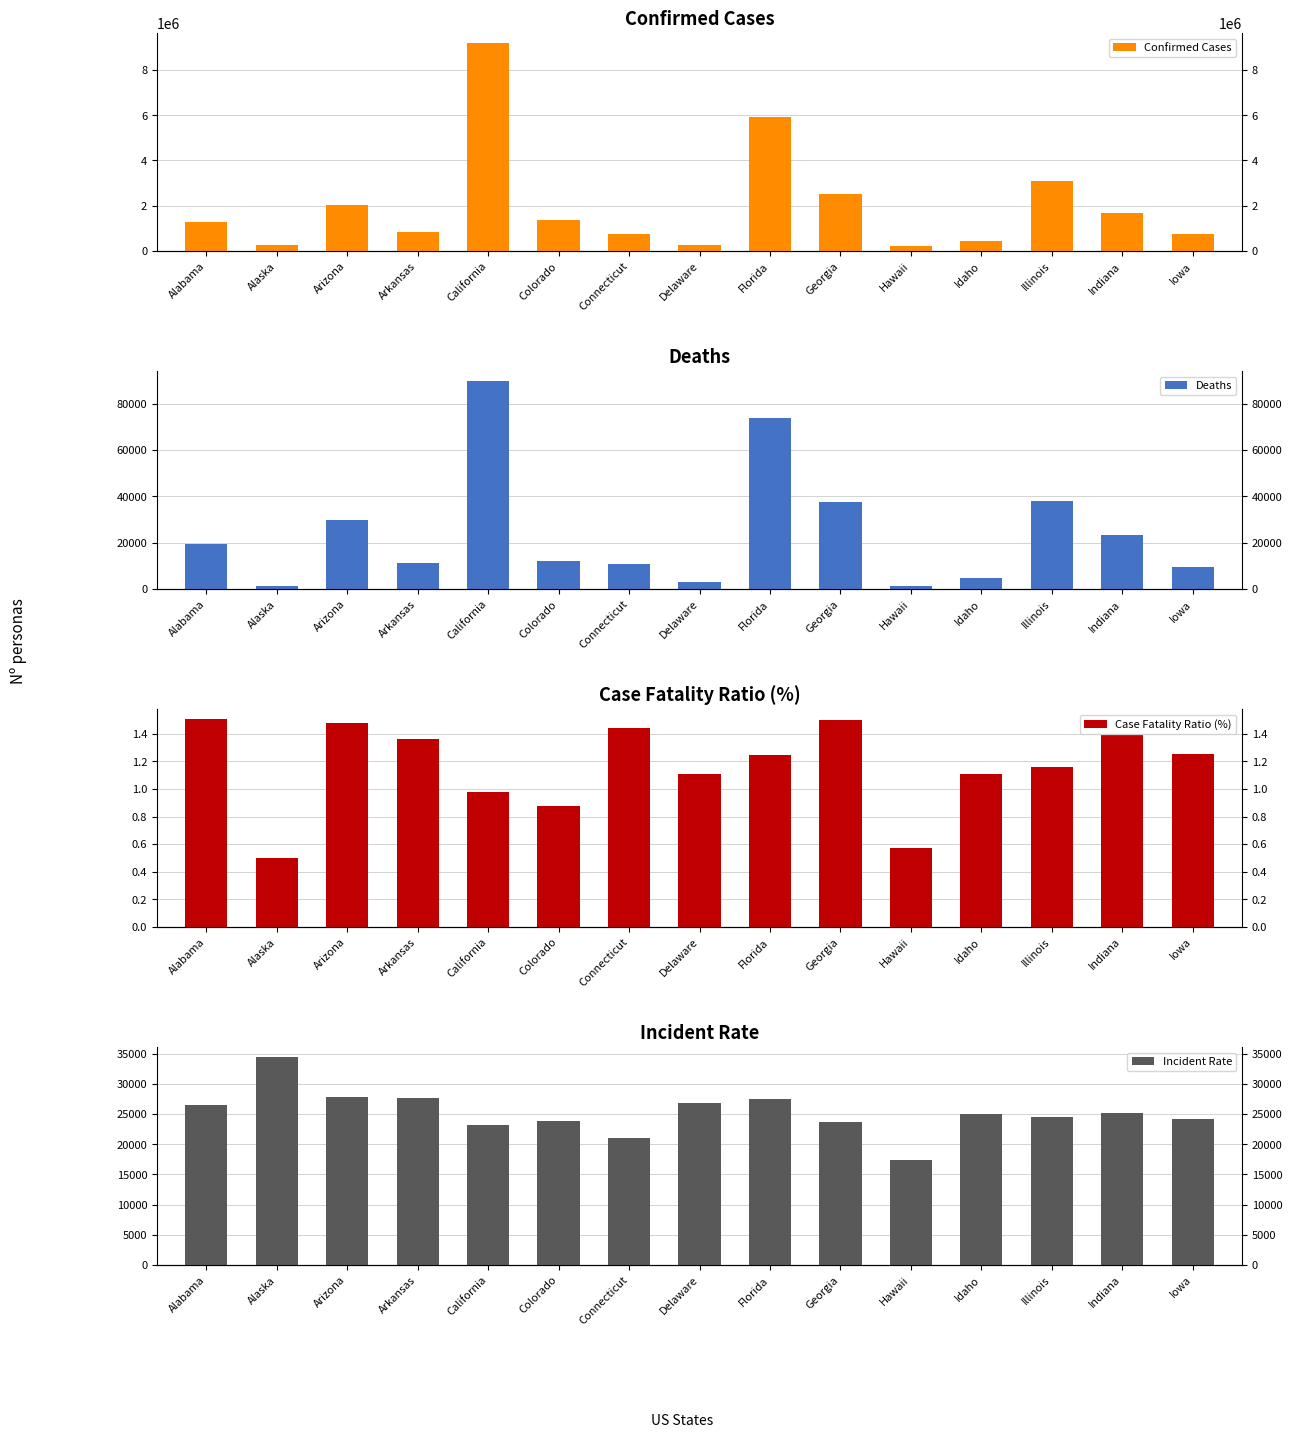

At which category does the chart reach its minimum across all series?

Alaska